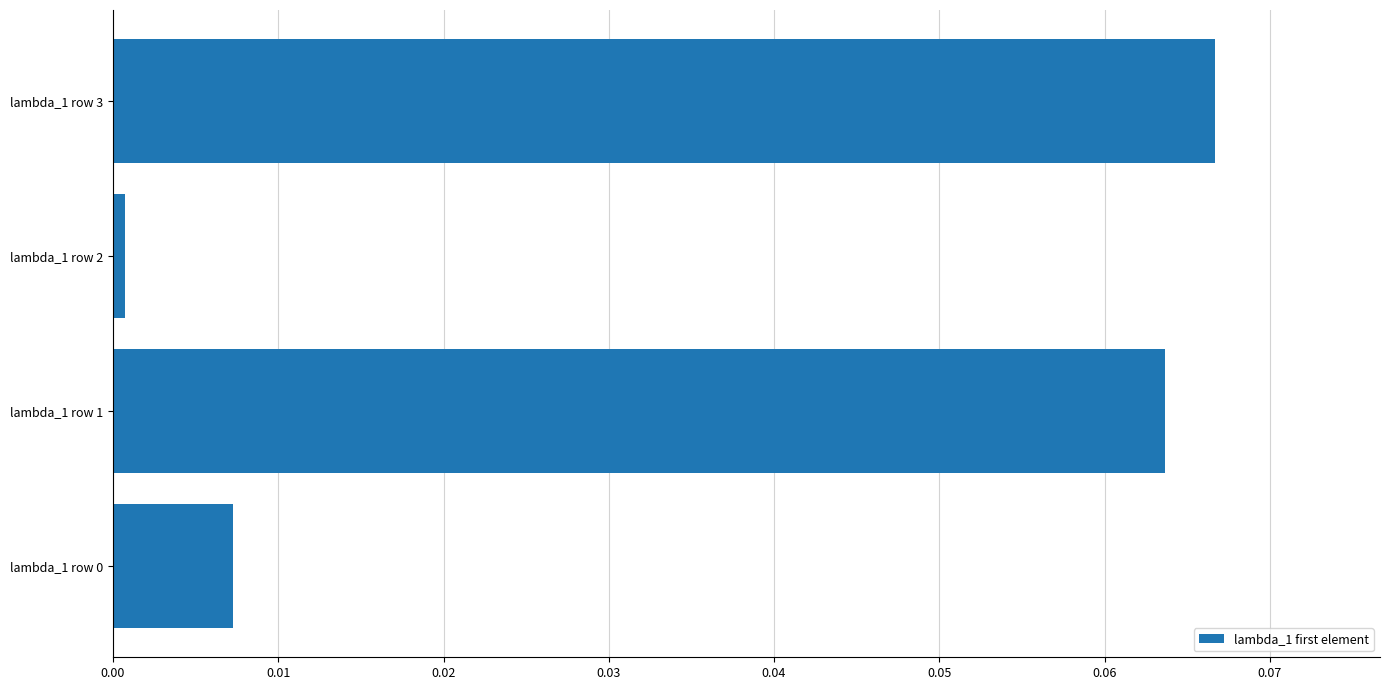

Is it true that the value at lambda_1 row 0 is 0.0?

True